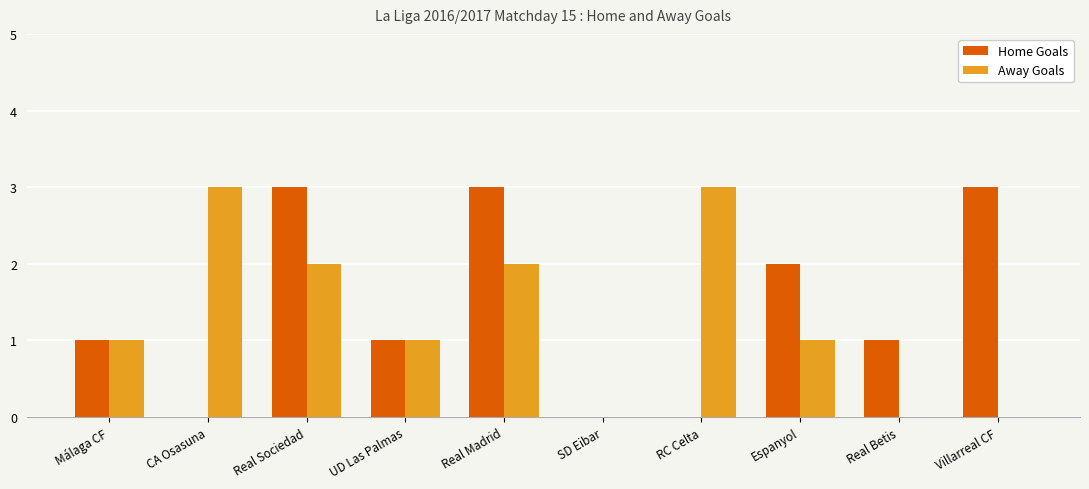

Count the Home Goals values in the range 0 to 3.

10